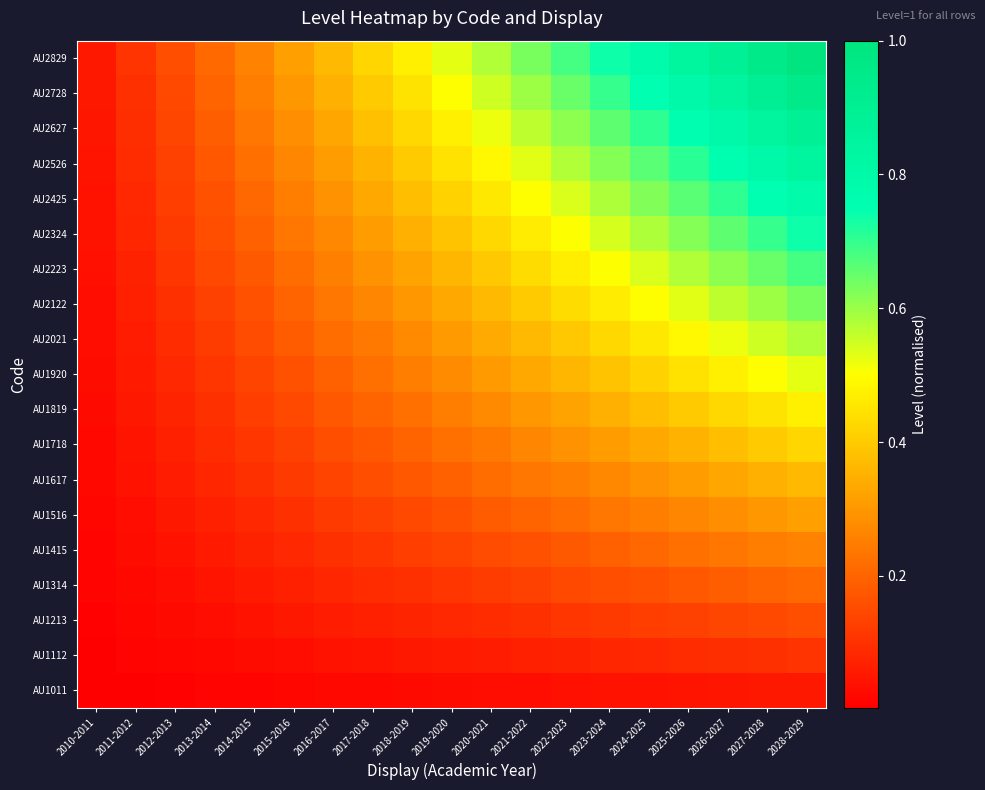

What is the spread (max minus min) of values at 2015-2016?

0.3